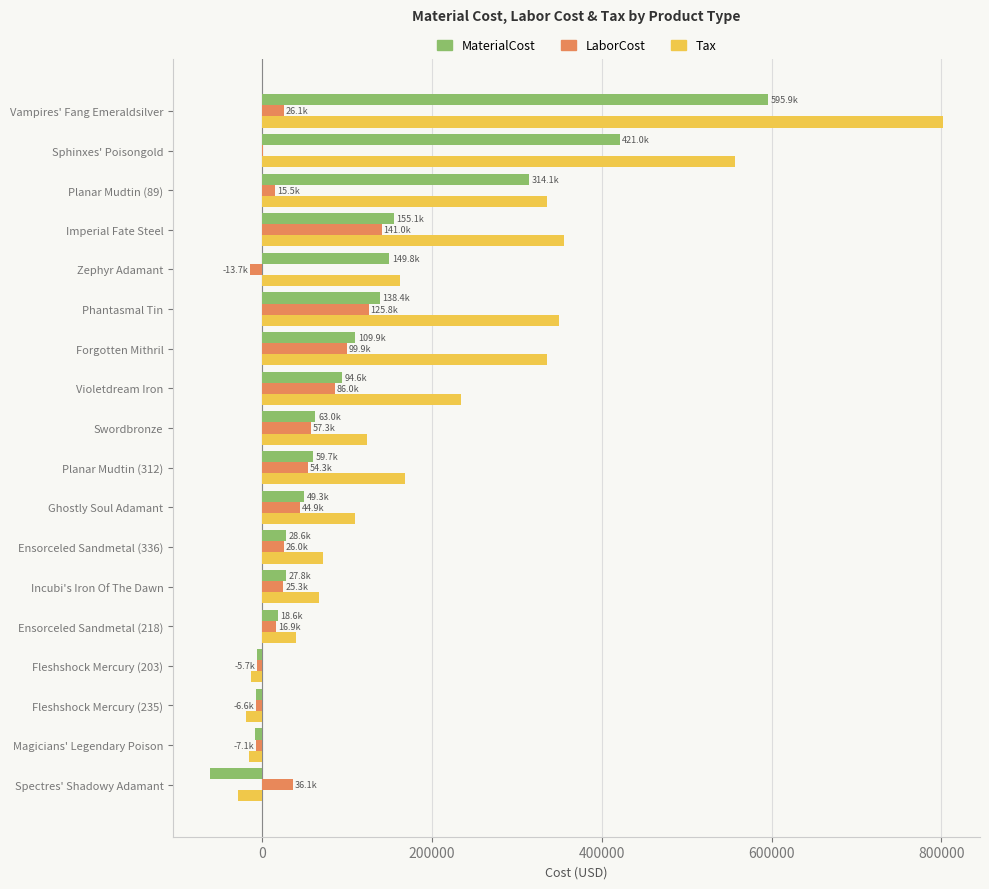

Which series has the largest total across all categories?

Tax